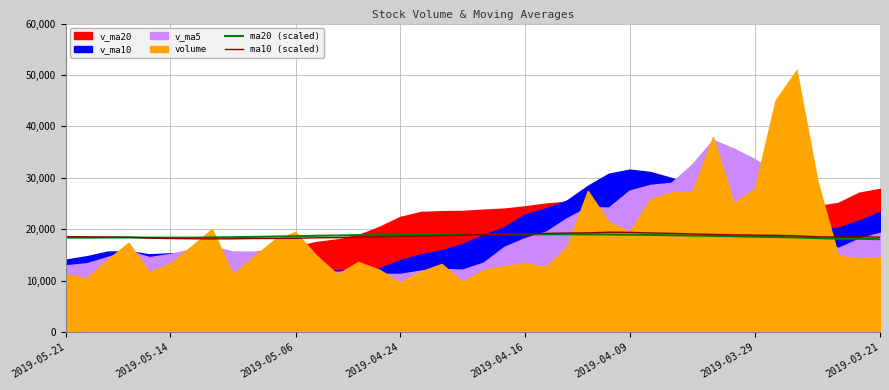

The value of ma20 (scaled) at 2019-05-21 is 6058.0. True or false?

False